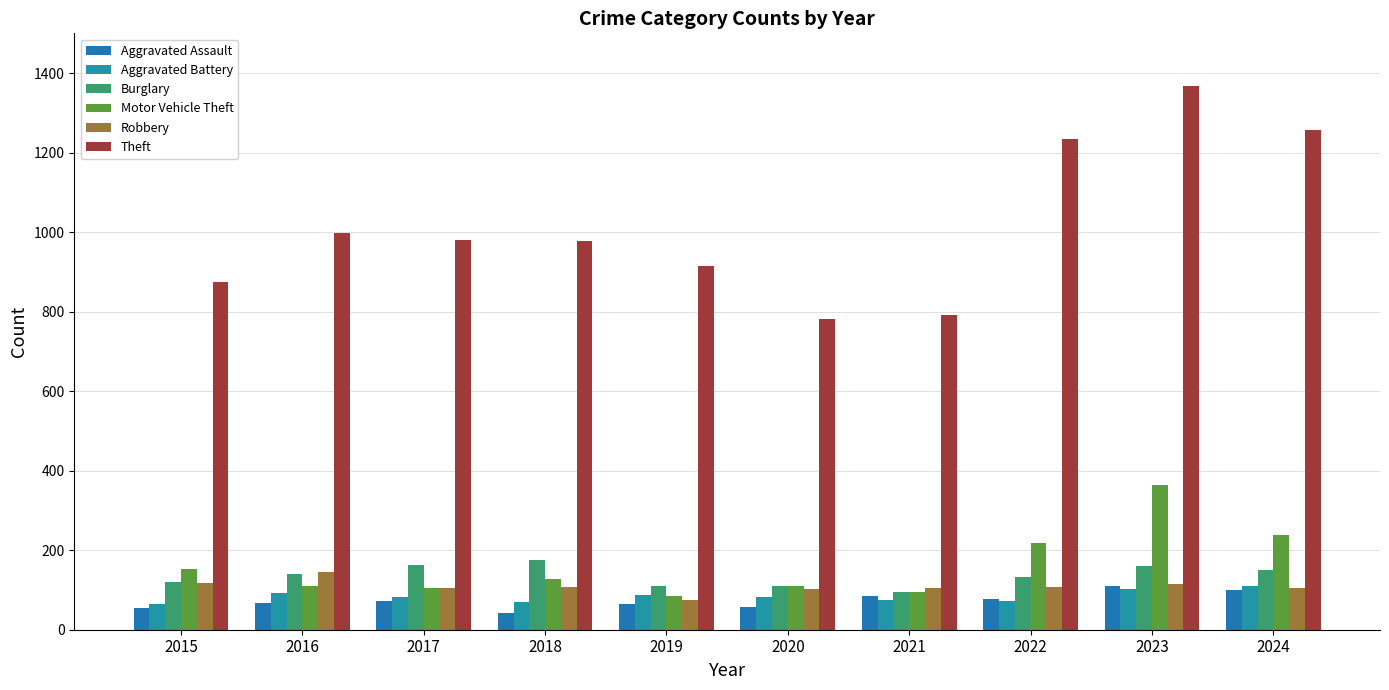

What is the difference between the maximum and minimum values in the Theft series?

586